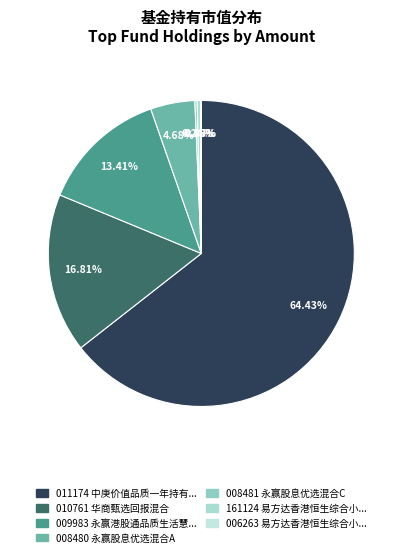

How many segments does this pie chart have?

7